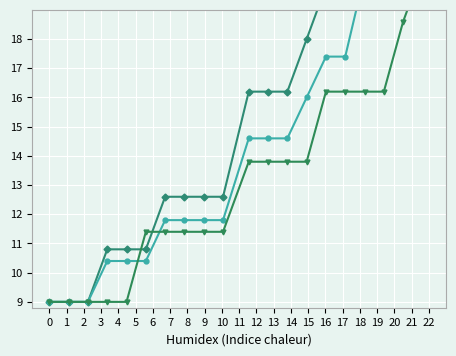

Which label corresponds to the largest value in the chart?

22